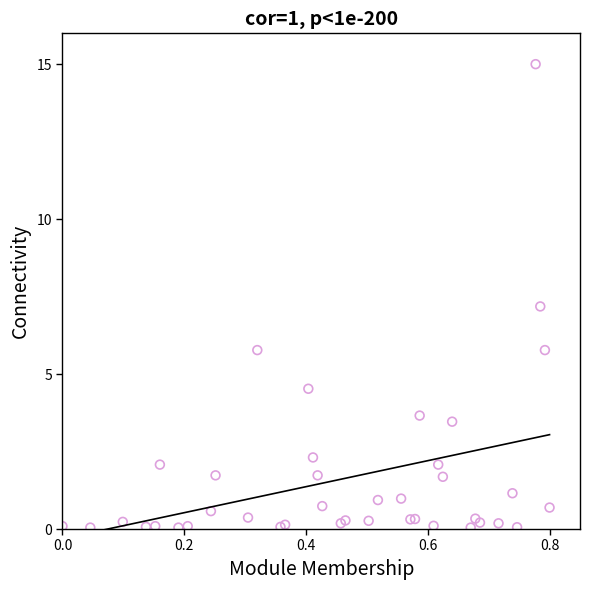

What Y value in the scatter plot is closest to 7?

7.2